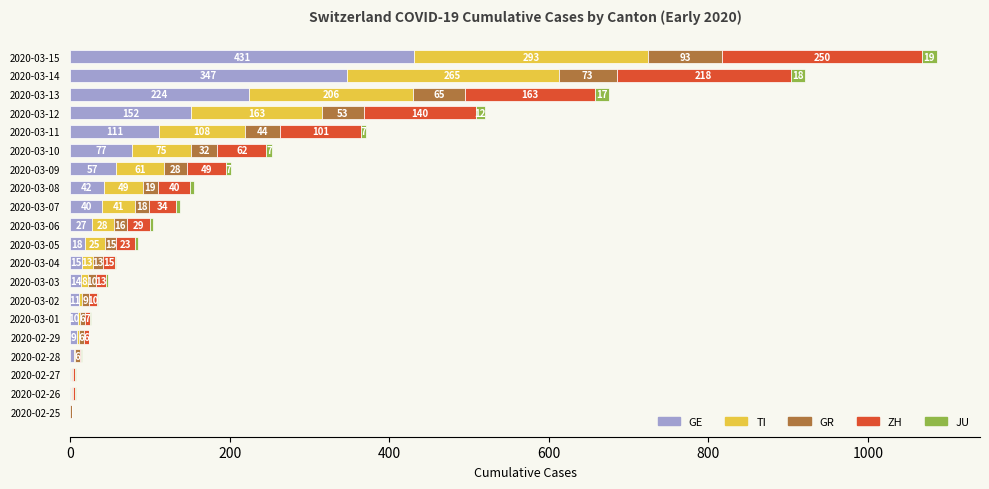

Where is GE nearest to the value 215?

2020-03-13